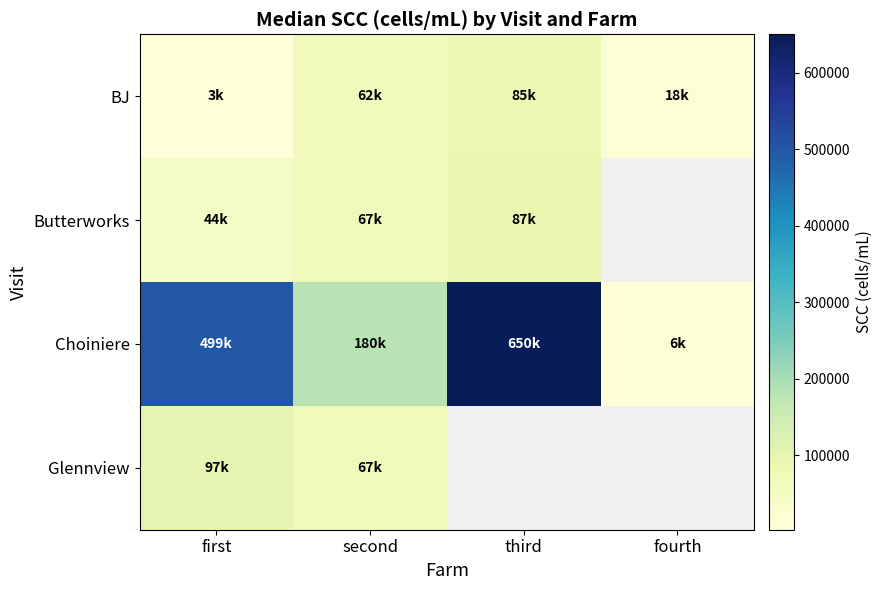

What is the average value of the BJ series?

42000.0